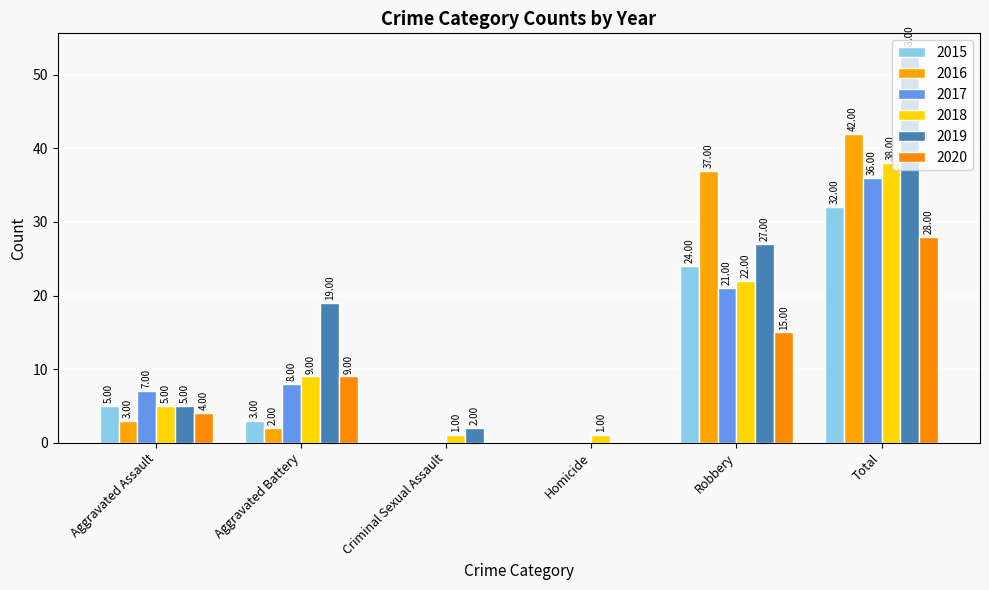

Reading left to right, transcribe all the data shown in this chart.

2015: Aggravated Assault=5	Aggravated Battery=3	Criminal Sexual Assault=0	Homicide=0	Robbery=24	Total=32
2016: Aggravated Assault=3	Aggravated Battery=2	Criminal Sexual Assault=0	Homicide=0	Robbery=37	Total=42
2017: Aggravated Assault=7	Aggravated Battery=8	Criminal Sexual Assault=0	Homicide=0	Robbery=21	Total=36
2018: Aggravated Assault=5	Aggravated Battery=9	Criminal Sexual Assault=1	Homicide=1	Robbery=22	Total=38
2019: Aggravated Assault=5	Aggravated Battery=19	Criminal Sexual Assault=2	Homicide=0	Robbery=27	Total=53
2020: Aggravated Assault=4	Aggravated Battery=9	Criminal Sexual Assault=0	Homicide=0	Robbery=15	Total=28